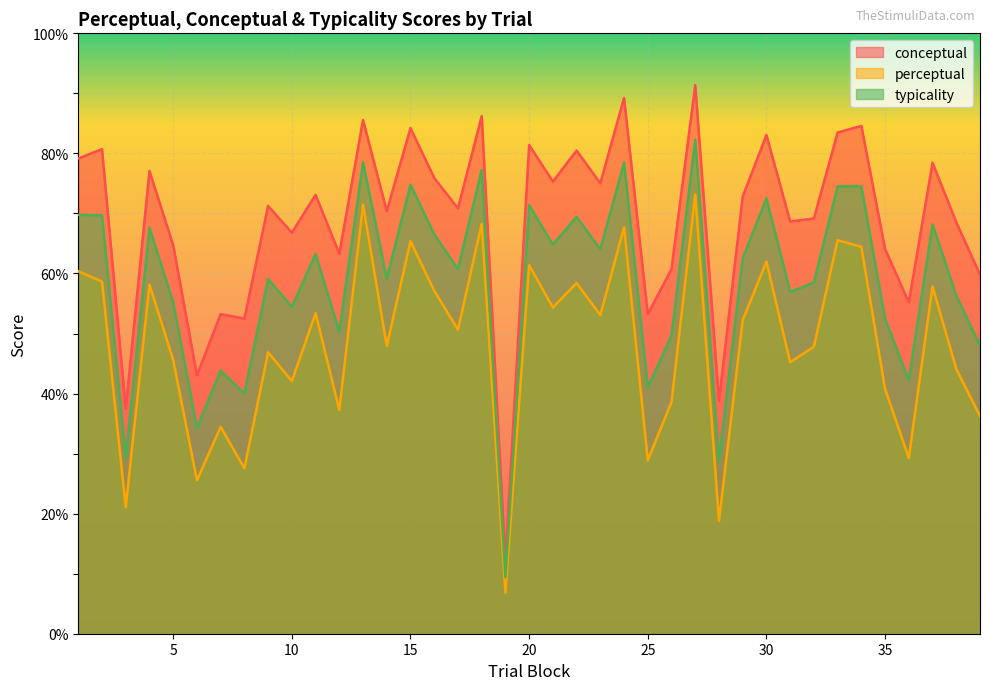

Rank the series by their maximum value, from highest to lowest.

conceptual, typicality, perceptual